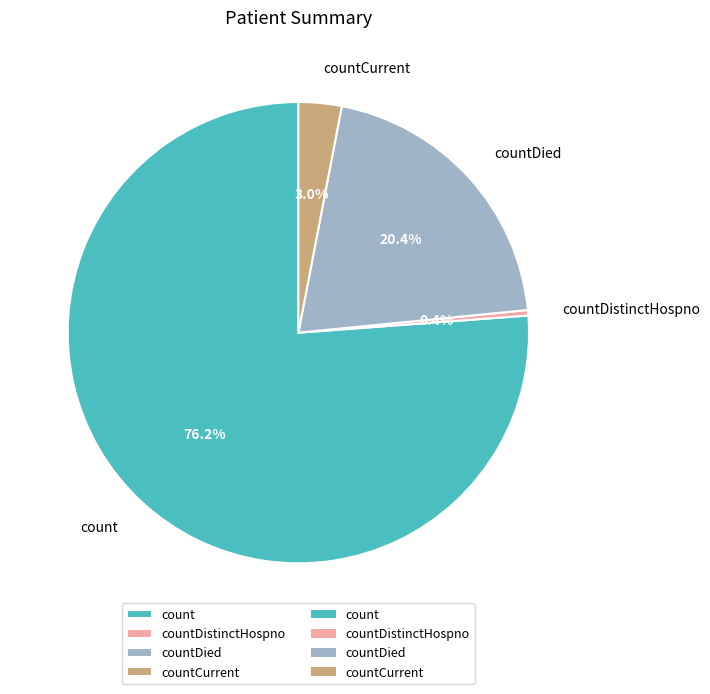

What is the largest slice in the pie chart?

count